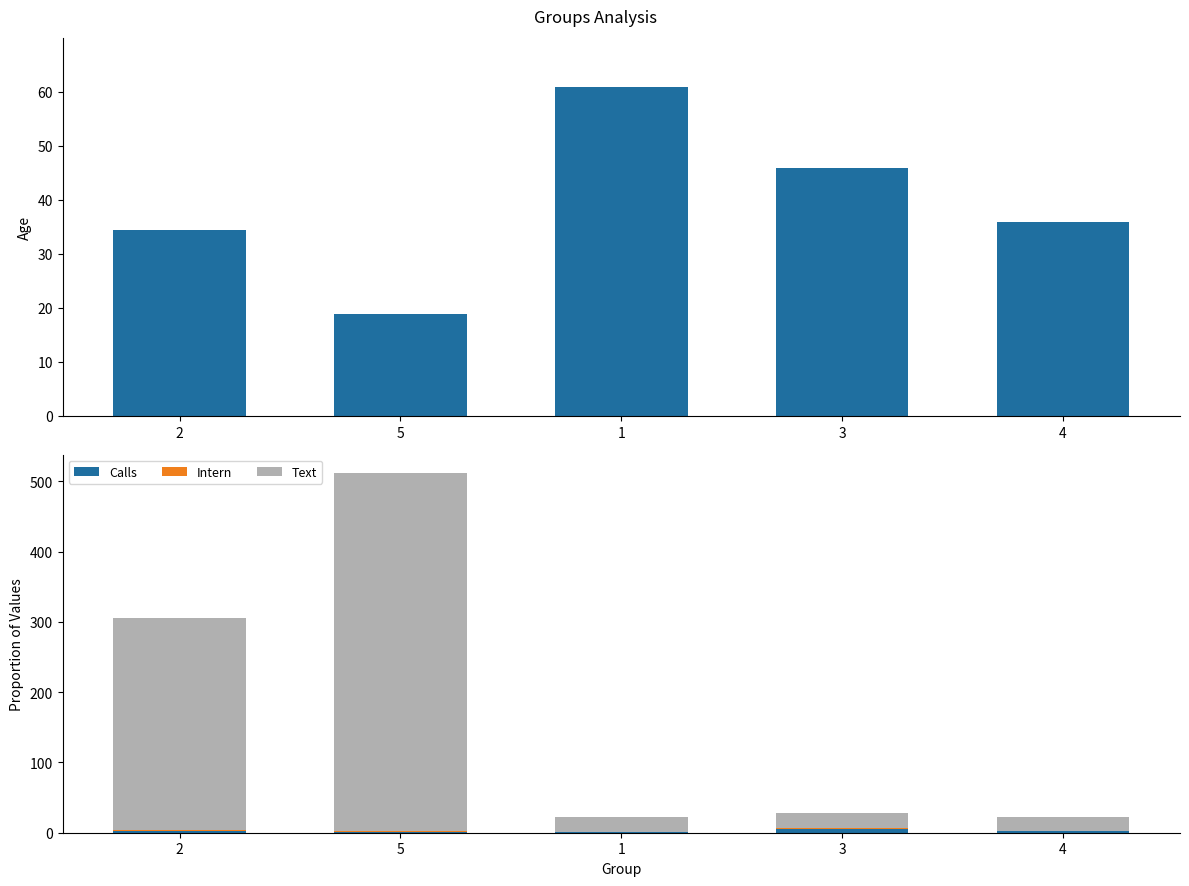

What position from the right is 3?

2